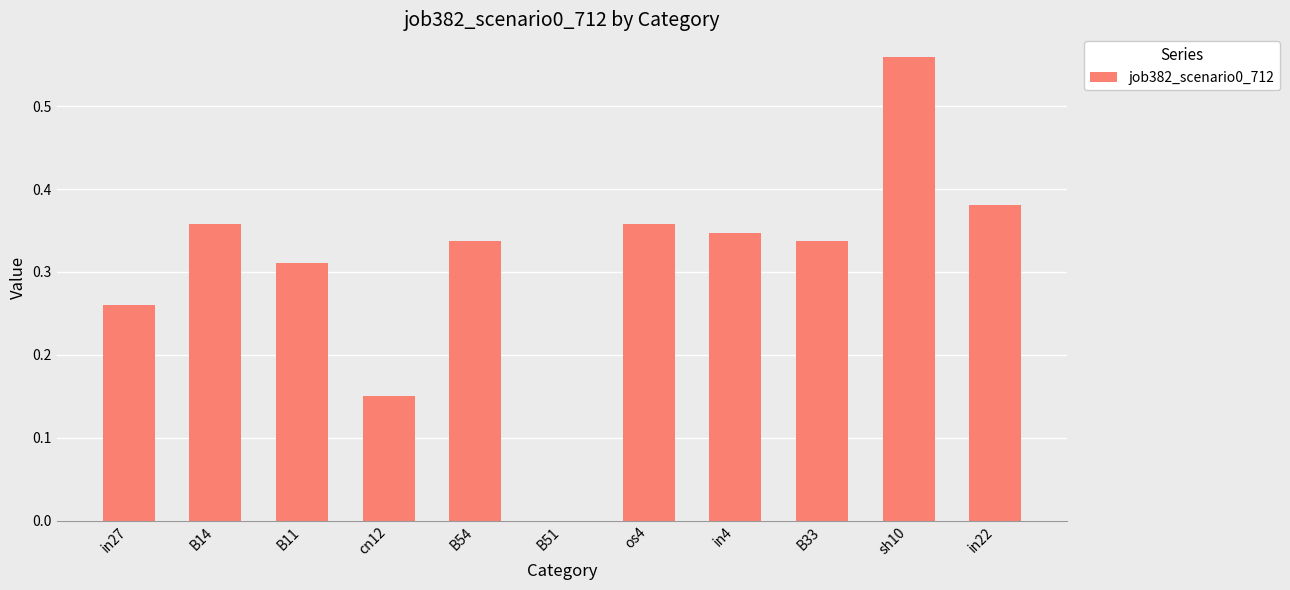

Which category has the highest value across all series?

sh10